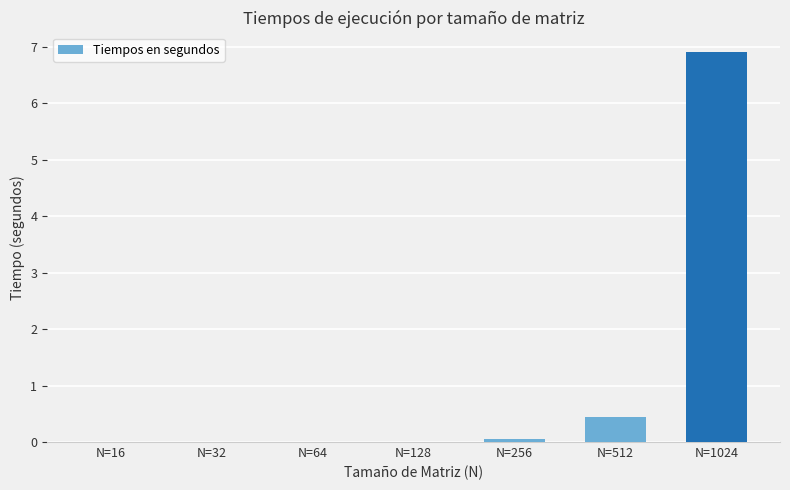

The value at N=128 is 0.0. True or false?

True